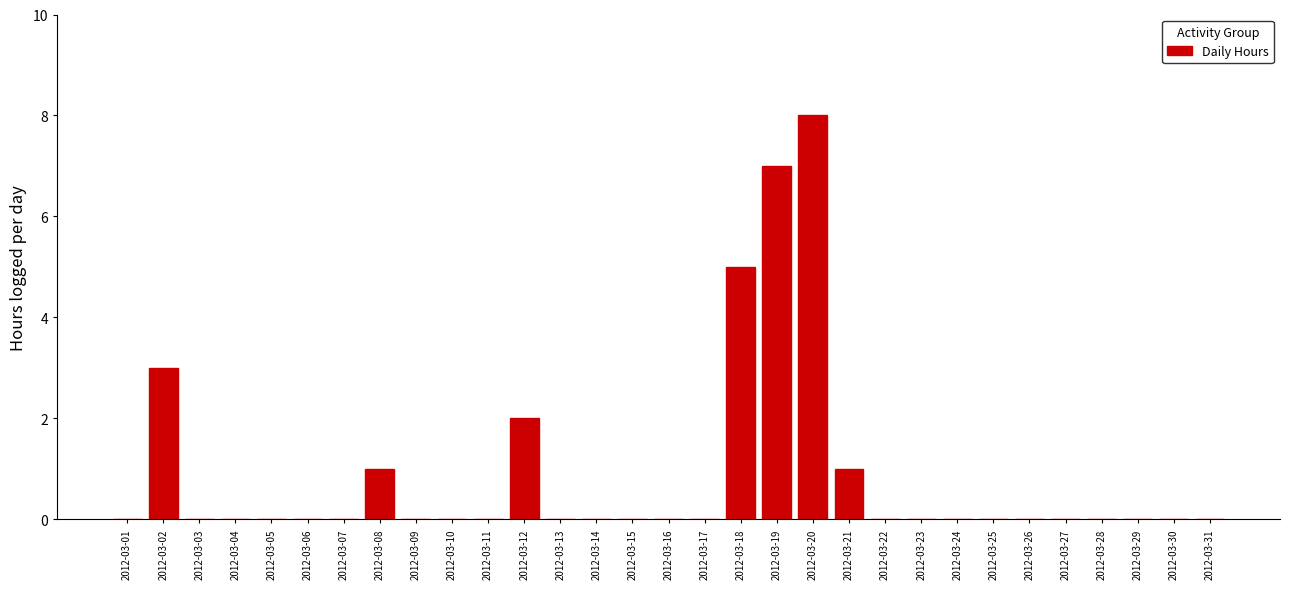

What is the maximum value shown in the chart?

8